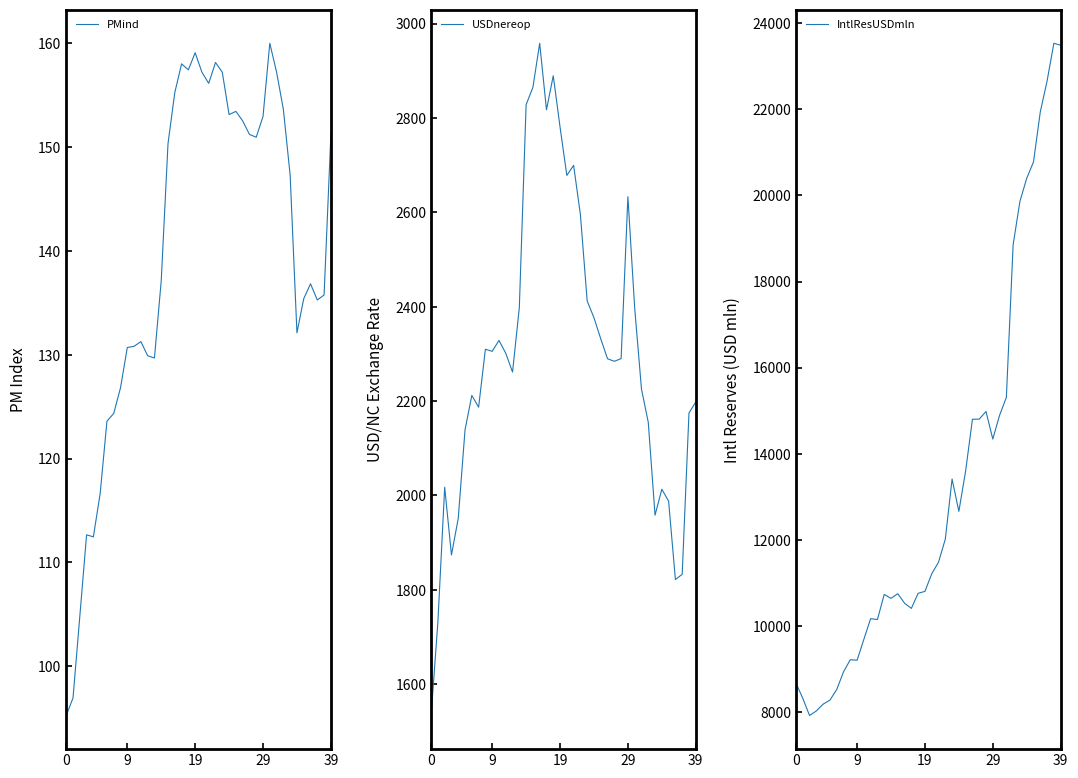

At how many categories does at least one series exceed 8371?

35